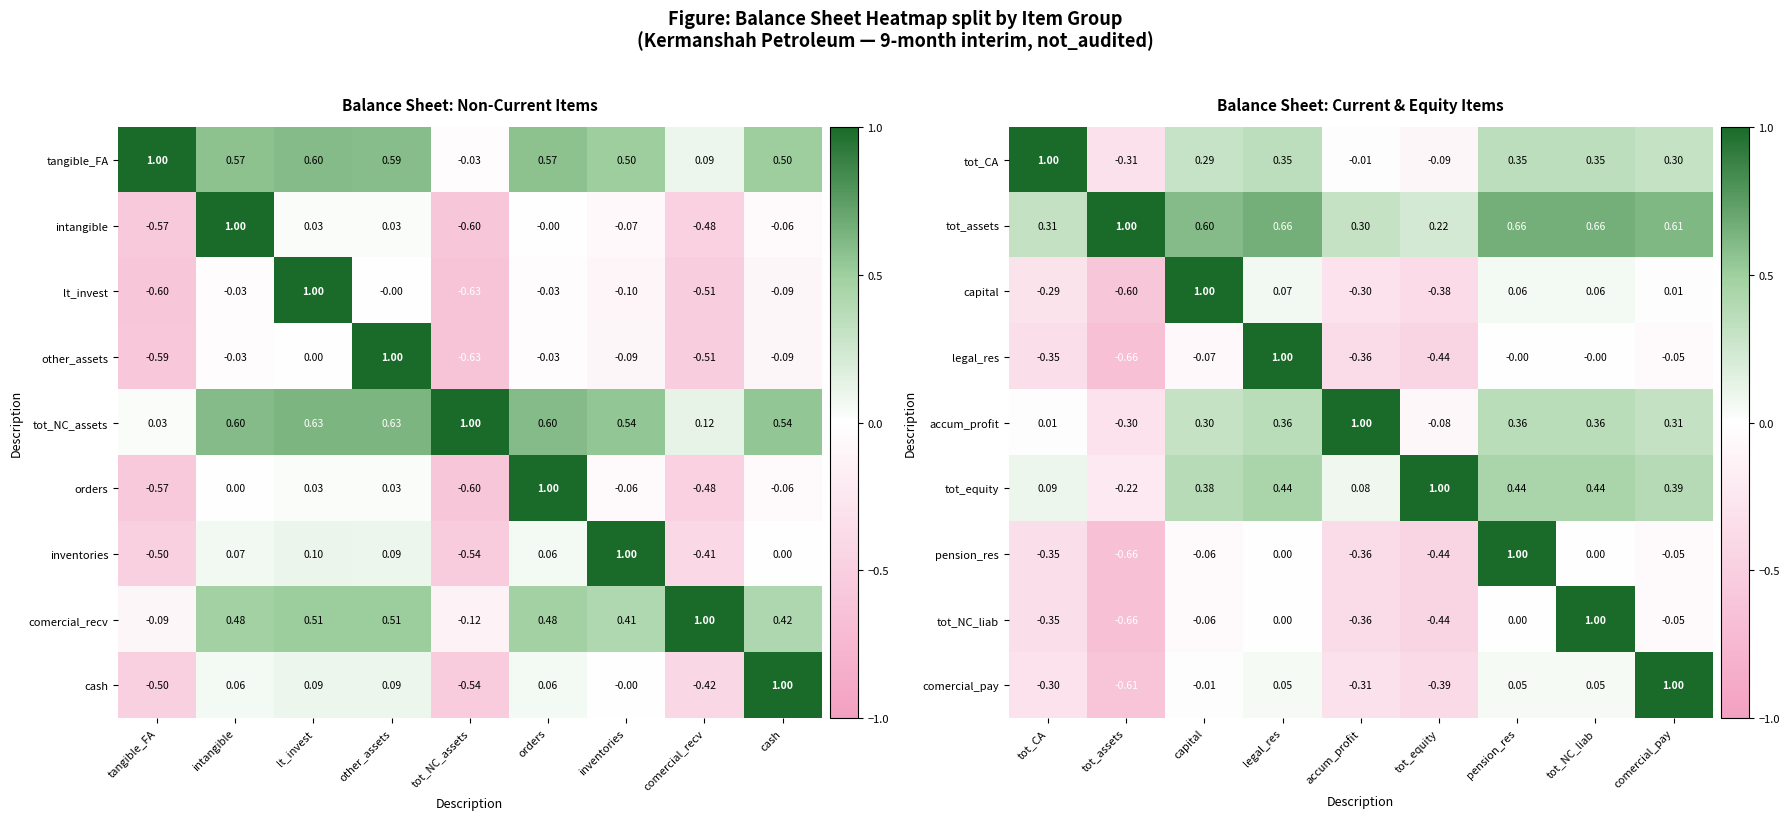

At which label is capital closest to 0?

comercial_pay